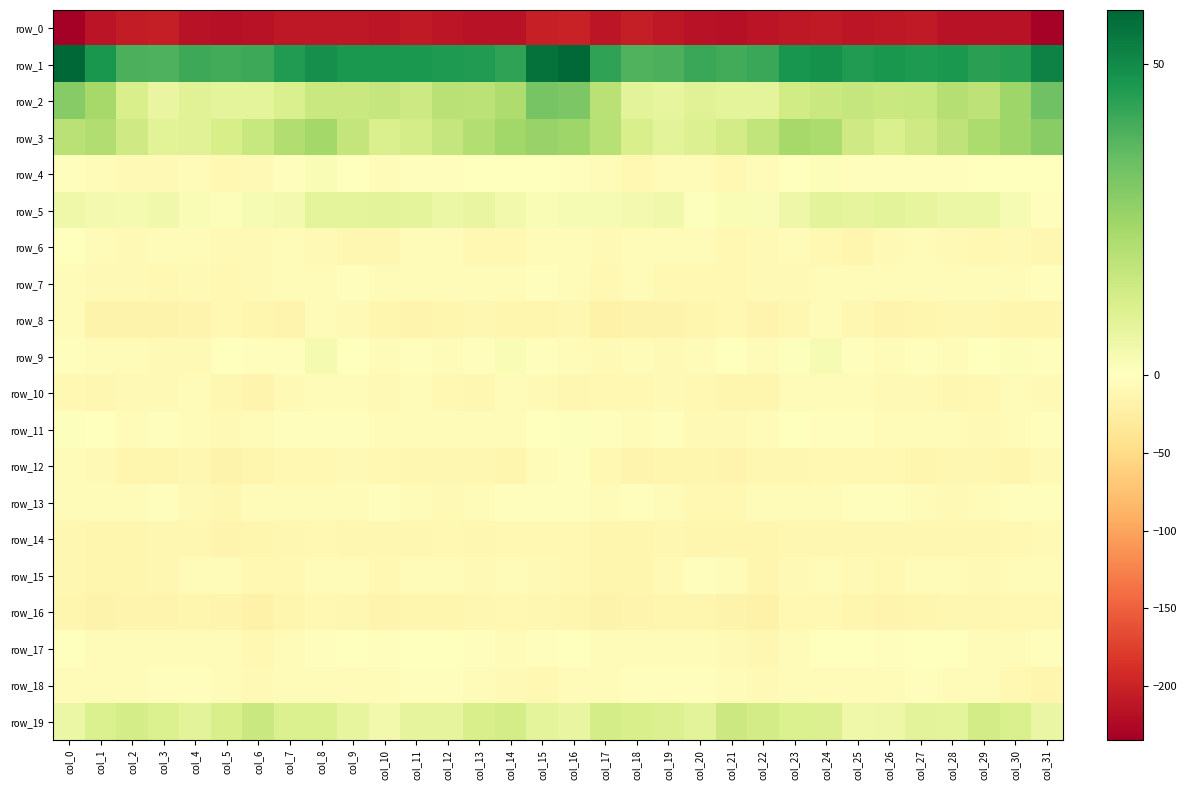

Between col_6 and col_31, which is larger?

col_6